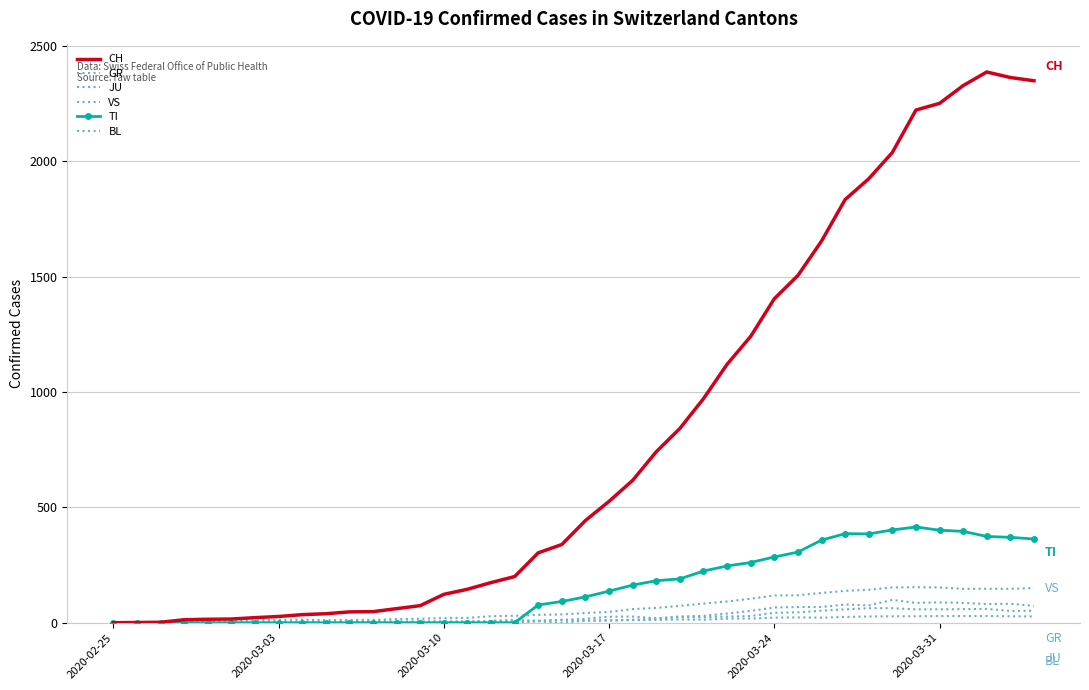

What is the highest value of the CH series?

2387